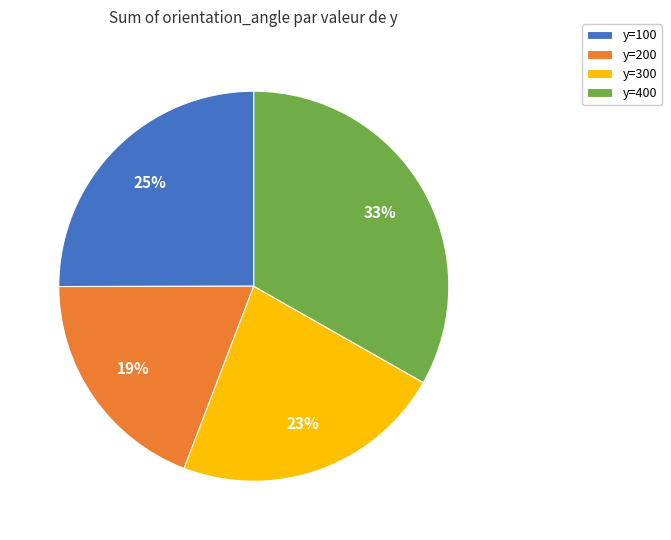

The y=100 slice represents 40% of the pie. True or false?

False